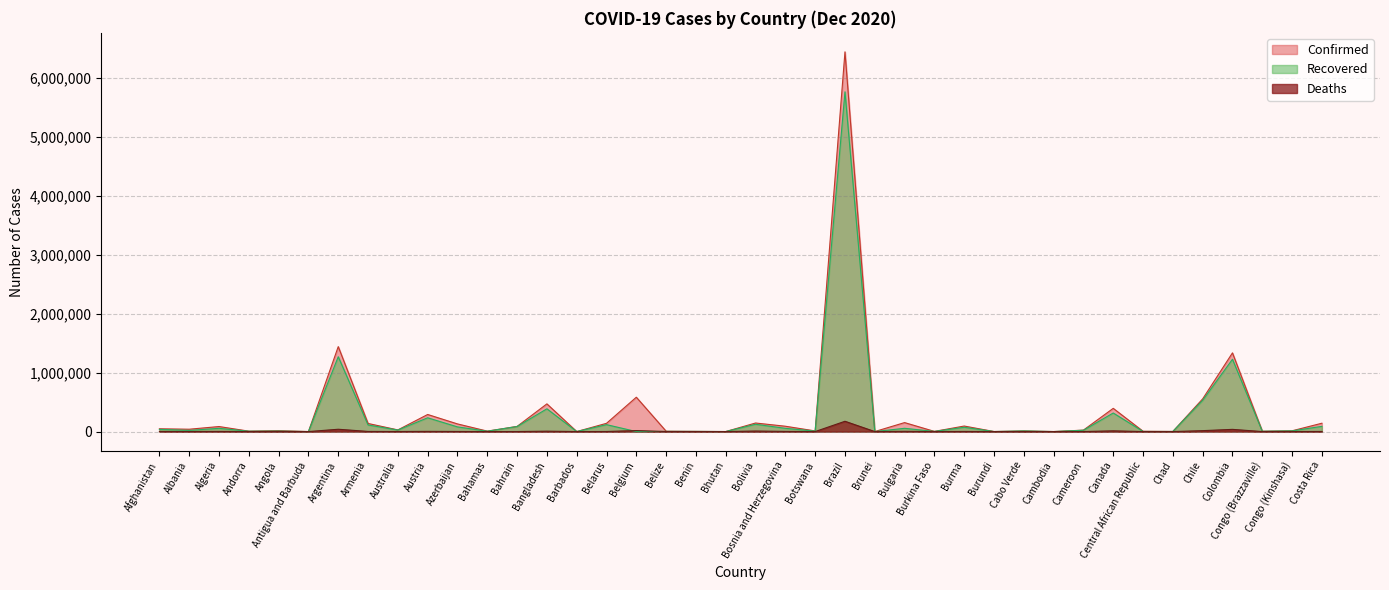

The value of Recovered at Argentina is 1268358. True or false?

True